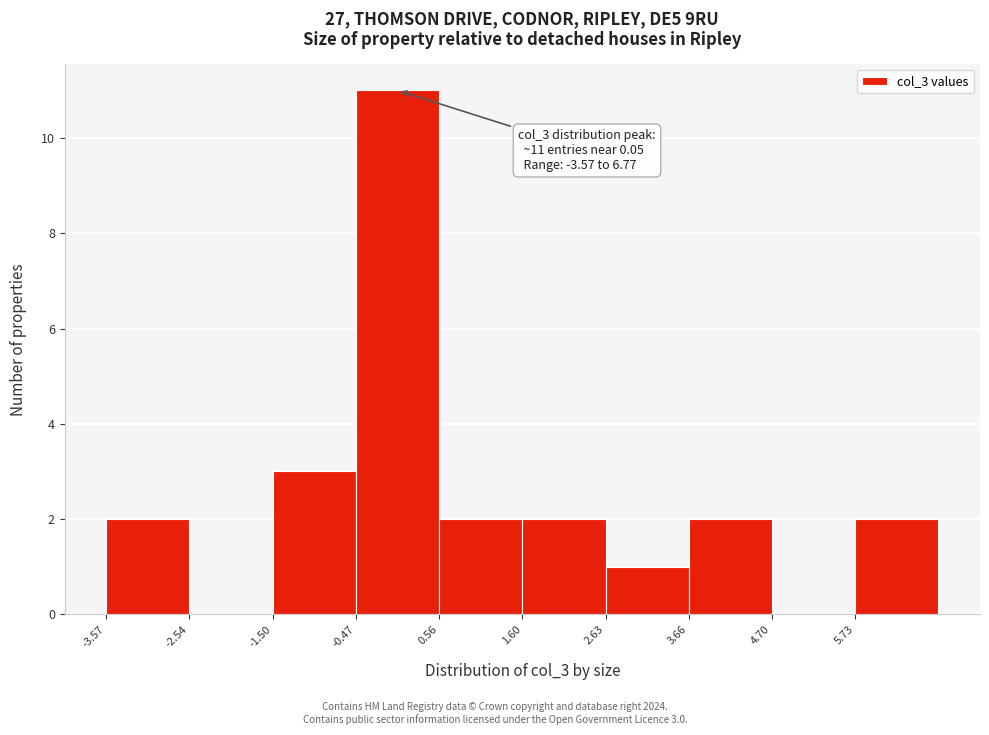

Over which range of the x-axis is the bar tallest?

-0.4 to 0.6